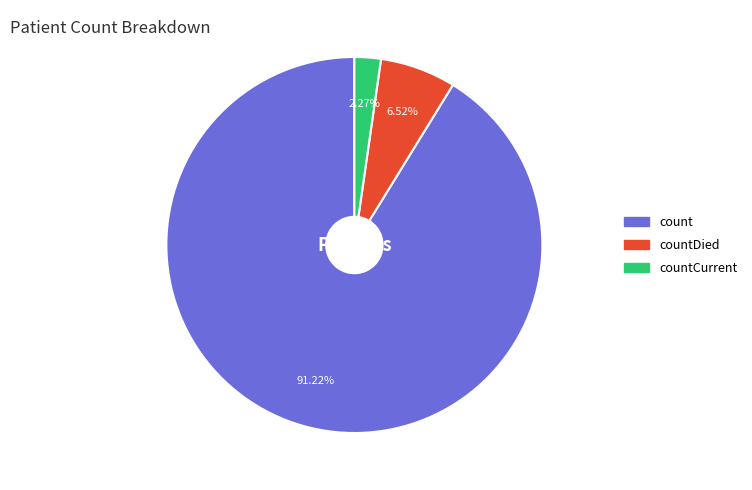

Count the number of slices in the pie.

3